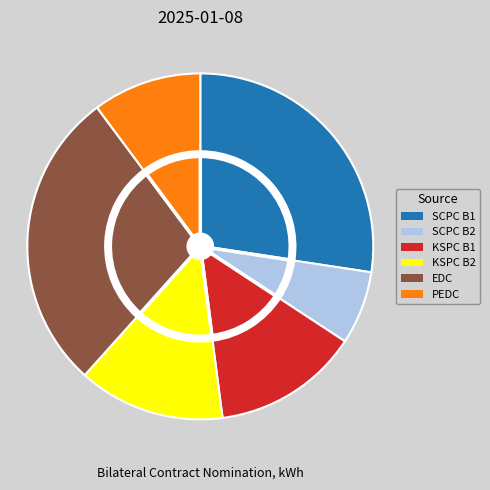

Is KSPC B1 the majority of the pie?

No